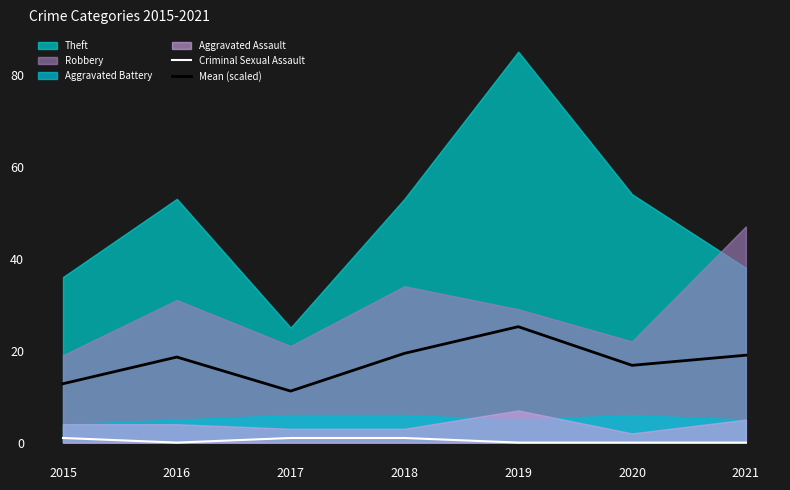

In Mean (scaled), how many points are higher than both neighbors (excluding endpoints)?

2